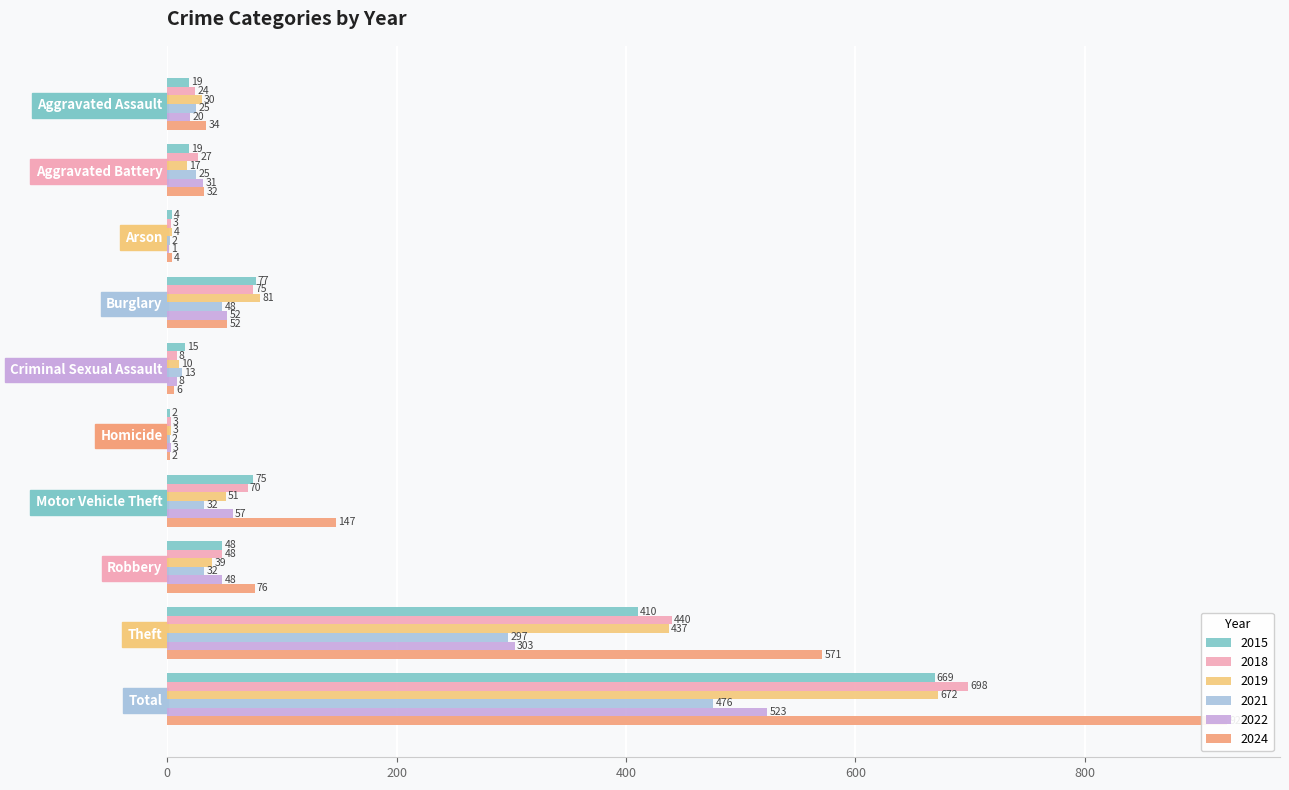

Is it true that 2015 equals 27 at Aggravated Assault?

False